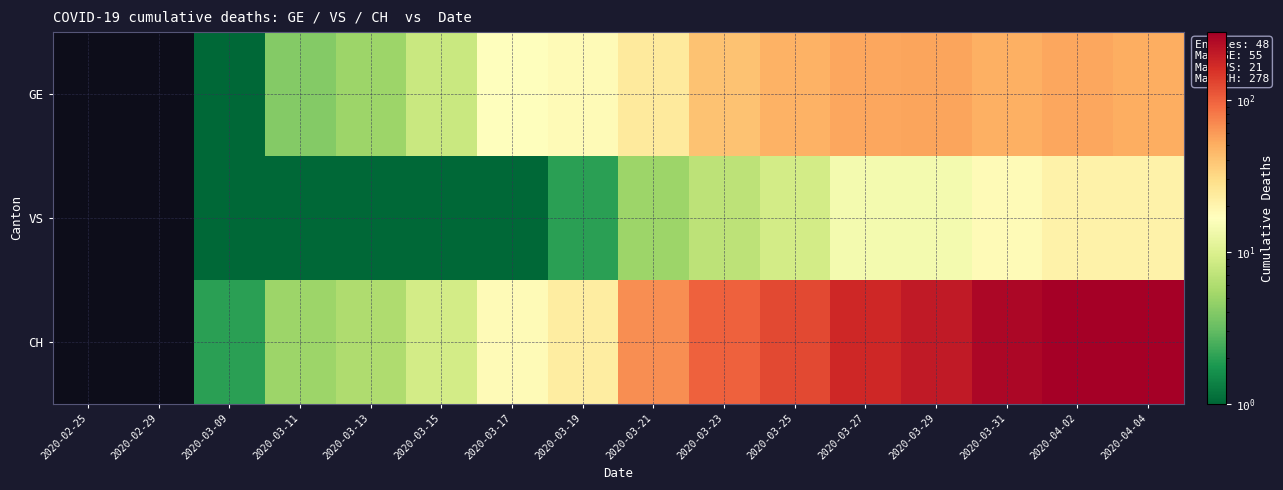

Reading left to right, extract all data points from this chart.

GE: 2020-02-25=0	2020-02-29=0	2020-03-09=1	2020-03-11=4	2020-03-13=5	2020-03-15=8	2020-03-17=17	2020-03-19=18	2020-03-21=24	2020-03-23=41	2020-03-25=48	2020-03-27=54	2020-03-29=55	2020-03-31=49	2020-04-02=54	2020-04-04=51
VS: 2020-02-25=0	2020-02-29=0	2020-03-09=1	2020-03-11=1	2020-03-13=1	2020-03-15=1	2020-03-17=1	2020-03-19=2	2020-03-21=5	2020-03-23=7	2020-03-25=9	2020-03-27=14	2020-03-29=14	2020-03-31=18	2020-04-02=21	2020-04-04=21
CH: 2020-02-25=0	2020-02-29=0	2020-03-09=2	2020-03-11=5	2020-03-13=6	2020-03-15=9	2020-03-17=18	2020-03-19=23	2020-03-21=68	2020-03-23=99	2020-03-25=124	2020-03-27=173	2020-03-29=204	2020-03-31=252	2020-04-02=276	2020-04-04=278